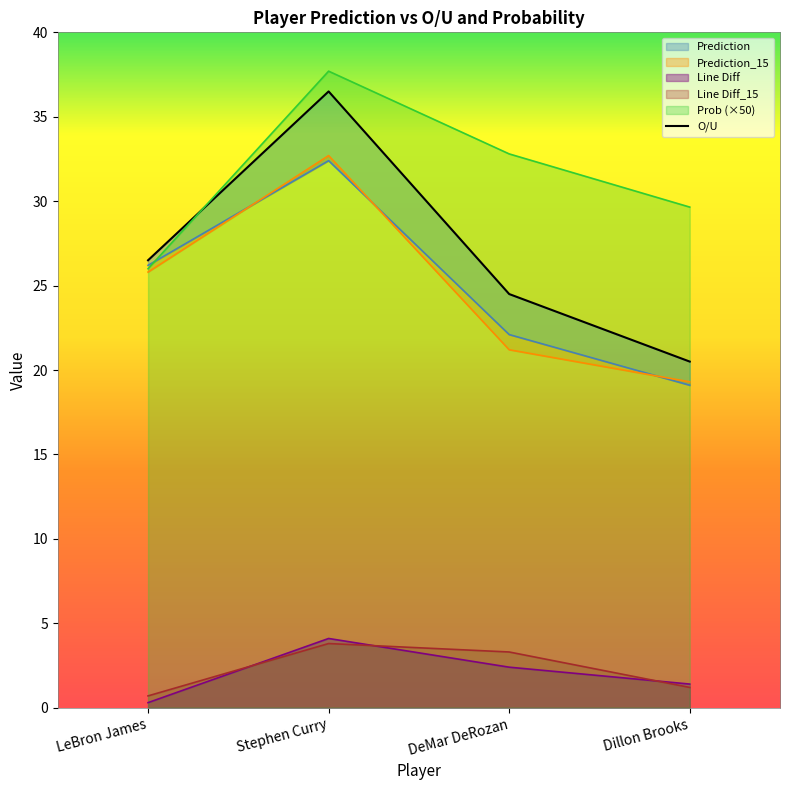

Reading left to right, list all the values displayed in this chart.

Prediction: LeBron James=26.2	Stephen Curry=32.4	DeMar DeRozan=22.1	Dillon Brooks=19.1
Prediction_15: LeBron James=25.8	Stephen Curry=32.7	DeMar DeRozan=21.2	Dillon Brooks=19.3
O/U: LeBron James=26.5	Stephen Curry=36.5	DeMar DeRozan=24.5	Dillon Brooks=20.5
Line Diff: LeBron James=0.3	Stephen Curry=4.1	DeMar DeRozan=2.4	Dillon Brooks=1.4
Line Diff_15: LeBron James=0.7	Stephen Curry=3.8	DeMar DeRozan=3.3	Dillon Brooks=1.2
Prob: LeBron James=26.0	Stephen Curry=37.7	DeMar DeRozan=32.8	Dillon Brooks=29.6